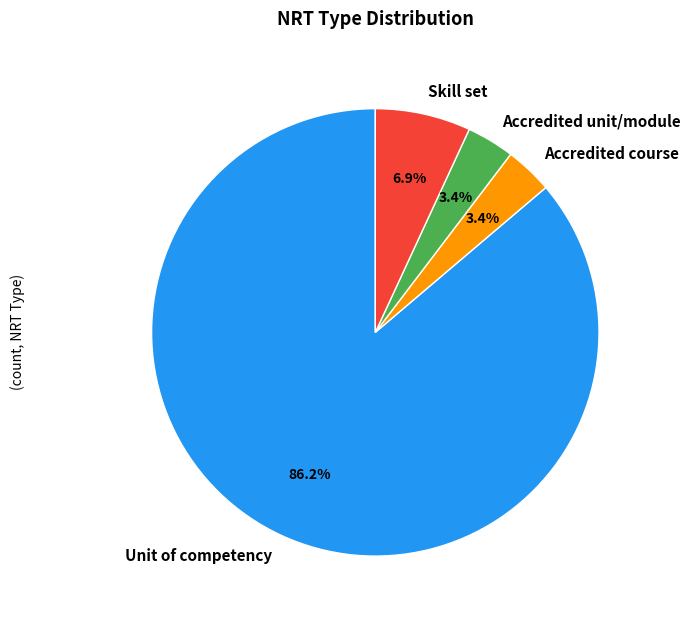

Is it true that Skill set is 7% of the pie?

True